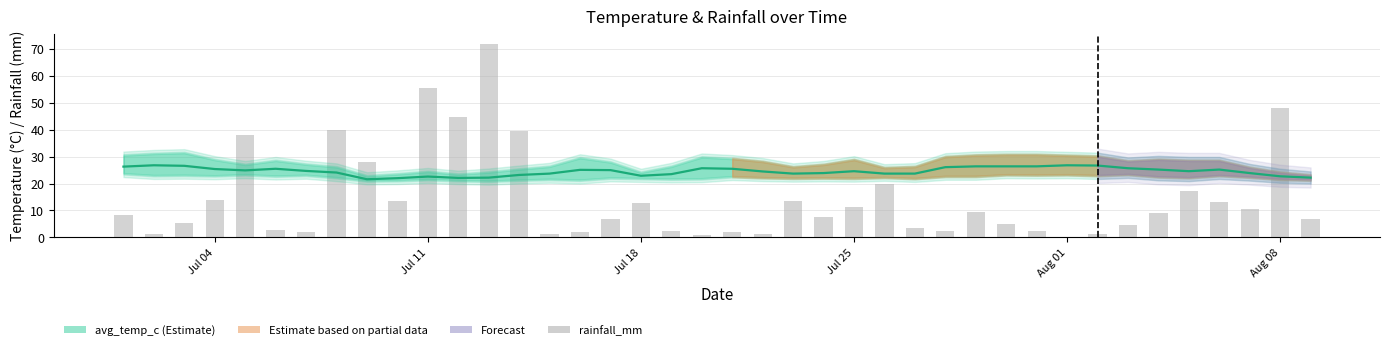

List the series in order of their overall mean, highest first.

avg_temp_c, rainfall_mm